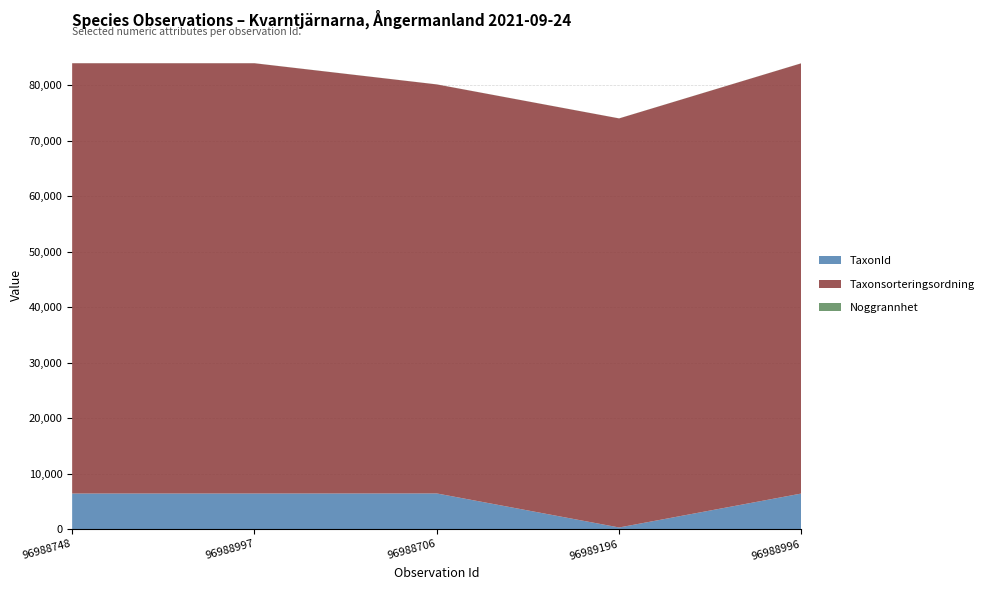

Reading left to right, list all the values displayed in this chart.

TaxonId: 96988748=6425	96988997=6425	96988706=6439	96989196=308	96988996=6425
Taxonsorteringsordning: 96988748=77506	96988997=77506	96988706=73678	96989196=73686	96988996=77506
Noggrannhet: 96988748=10	96988997=10	96988706=10	96989196=10	96988996=10